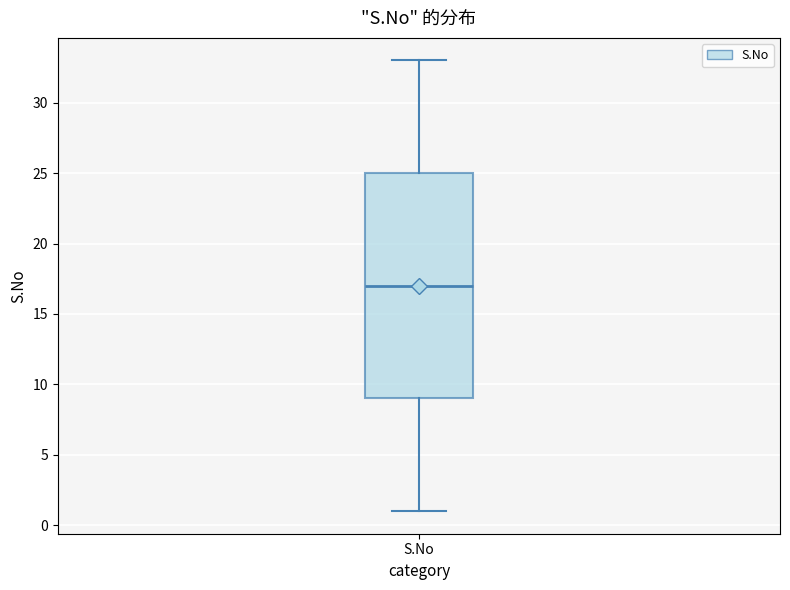

Where is the lower edge of the box for S.No on the y-axis? The values are not printed on the chart, so give them approximately, as read against the axis.

9